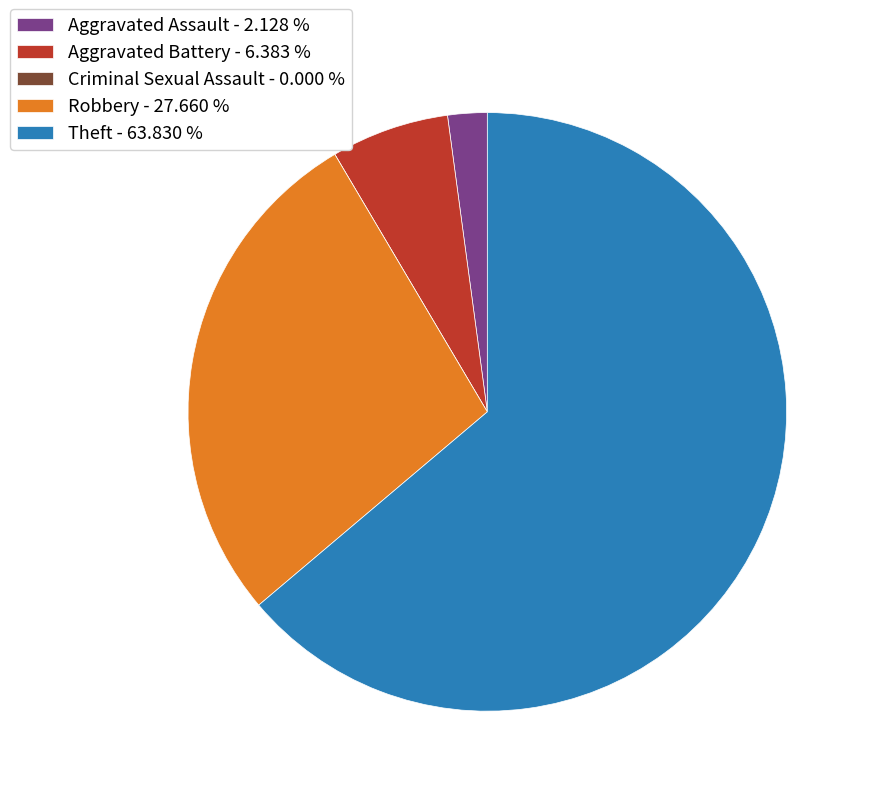

True or false: Robbery accounts for 18% of the total.

False